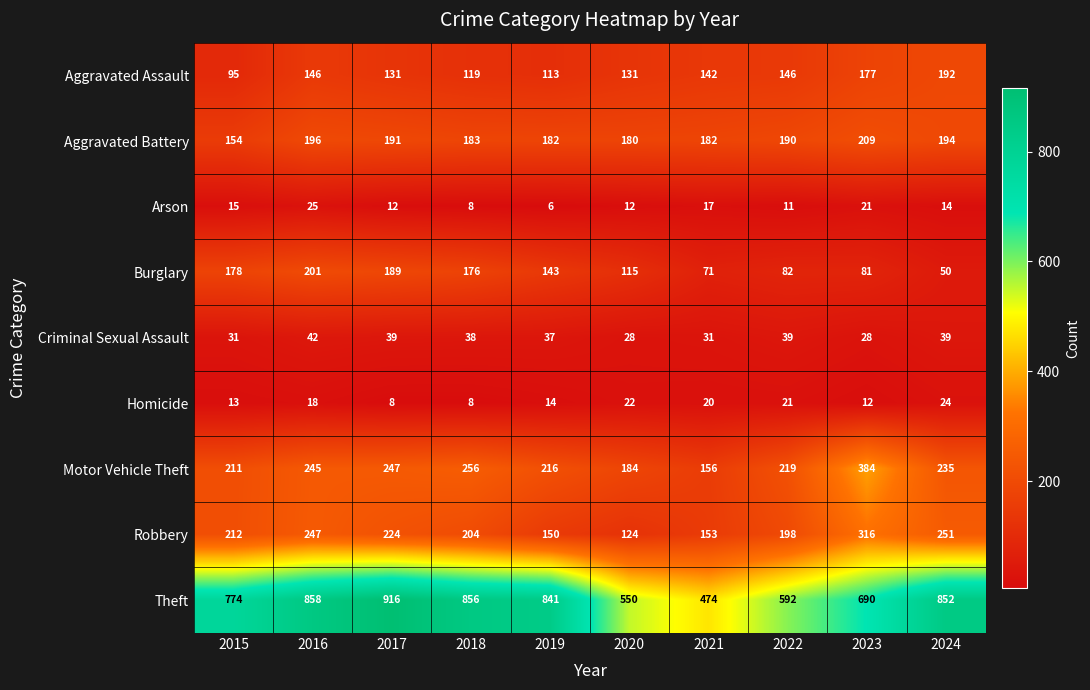

The value of Aggravated Battery at 2016 is 327. True or false?

False